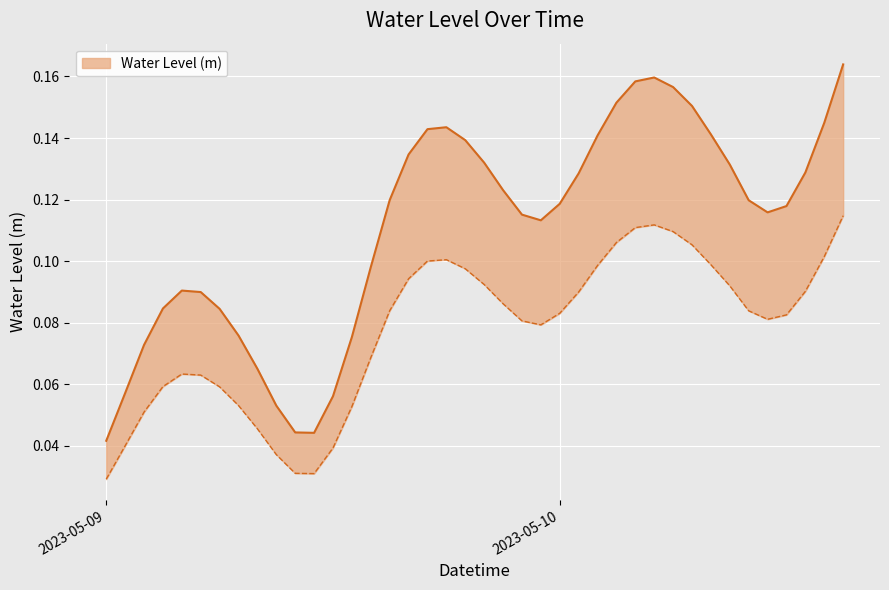

The chart shows a value of 0.1 at 2023-05-09 08:00:00. True or false?

True